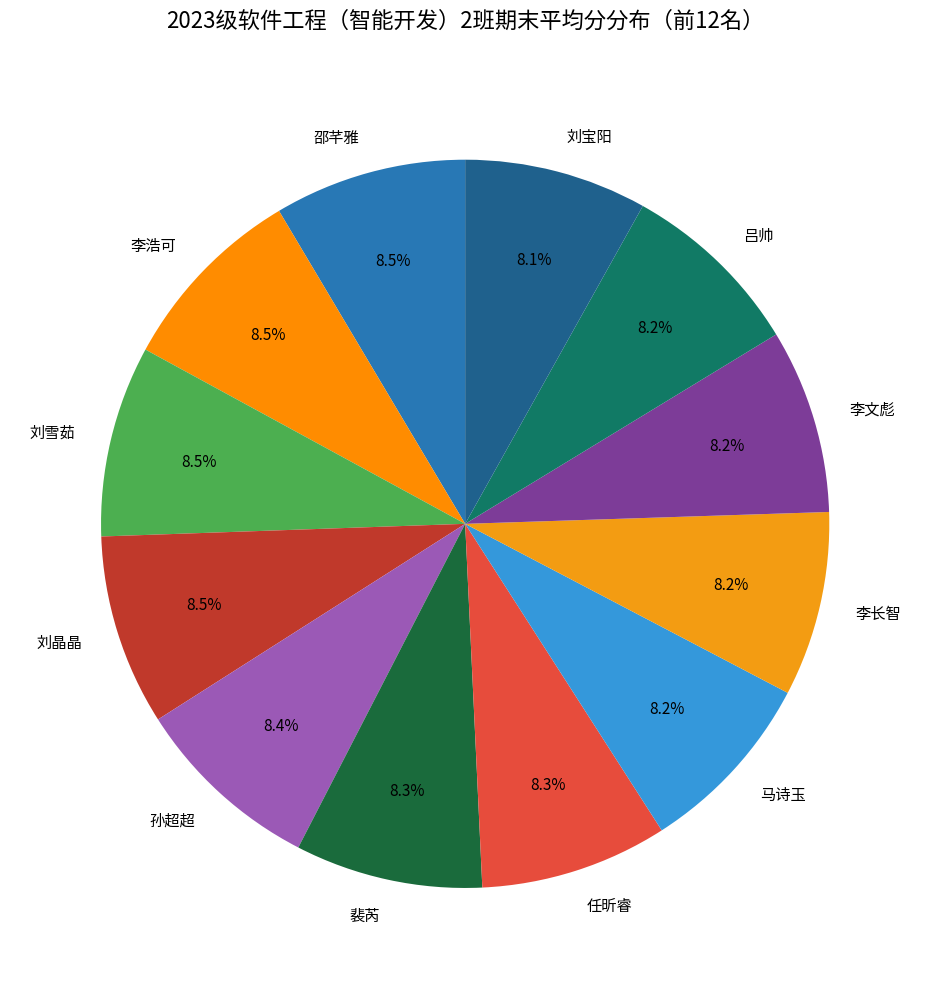

To the nearest percent, what is the combined percentage of 李文彪 and 刘晶晶?

17%